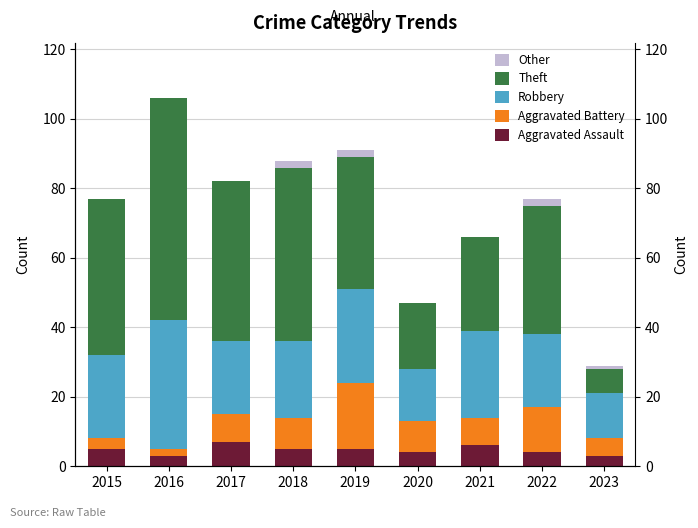

Rank the series at 2019 from highest to lowest value.

Theft, Robbery, Aggravated Battery, Aggravated Assault, Other